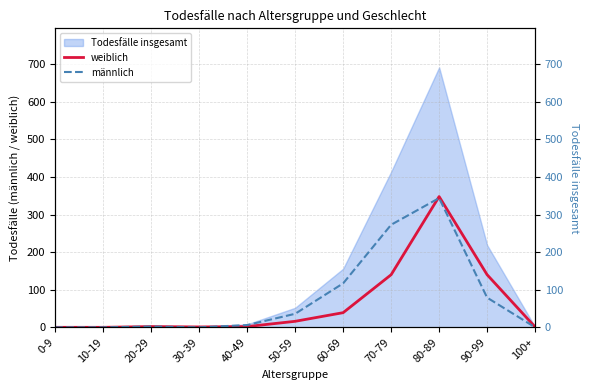

The value of weiblich at 20-29 is 2. True or false?

True